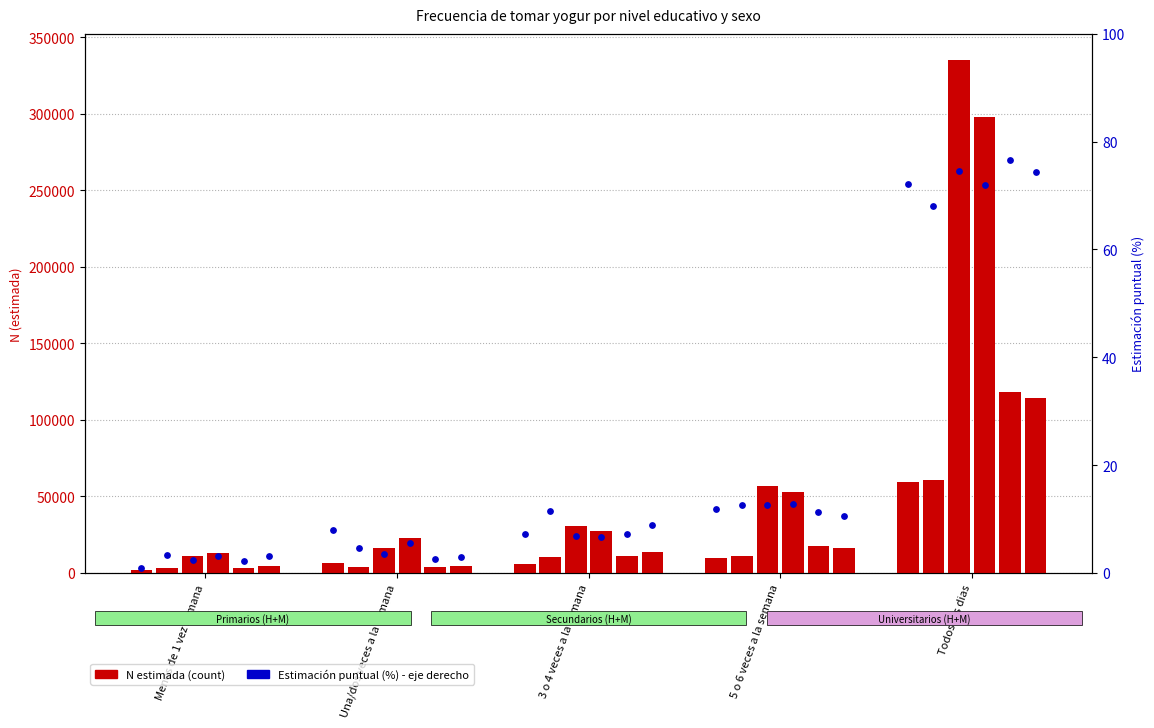

Between 5 o 6 veces a la semana and Todos los dias, which is larger?

Todos los dias